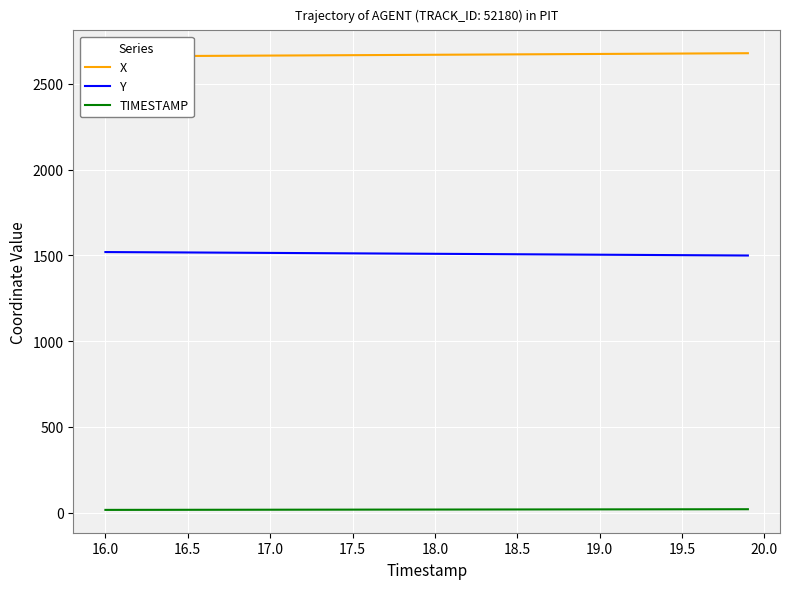

Reading right to left, extract all data points from this chart.

X: 2678.4	2678.0	2677.5	2677.0	2676.5	2676.0	2675.6	2675.1	2674.6	2674.1	2673.7	2673.2	2672.7	2672.2	2671.7	2671.3	2670.8	2670.3	2669.8	2669.4	2668.9	2668.4	2668.0	2667.5	2667.0	2666.6	2666.1	2665.6	2665.2	2664.7	2664.2	2663.8	2663.3	2662.8	2662.3	2661.9	2661.4	2661.0	2660.6	2660.1
Y: 1499.0	1499.5	1500.1	1500.6	1501.1	1501.6	1502.2	1502.7	1503.2	1503.7	1504.3	1504.8	1505.3	1505.8	1506.4	1506.9	1507.4	1508.0	1508.5	1509.0	1509.5	1510.1	1510.6	1511.1	1511.6	1512.2	1512.7	1513.2	1513.7	1514.2	1514.8	1515.3	1515.8	1516.3	1516.8	1517.3	1517.8	1518.2	1518.7	1519.2
TIMESTAMP: 19.9	19.8	19.7	19.6	19.5	19.4	19.3	19.2	19.1	19.0	18.9	18.8	18.7	18.6	18.5	18.4	18.3	18.2	18.1	18.0	17.9	17.8	17.7	17.6	17.5	17.4	17.3	17.2	17.1	17.0	16.9	16.8	16.7	16.6	16.5	16.4	16.3	16.2	16.1	16.0